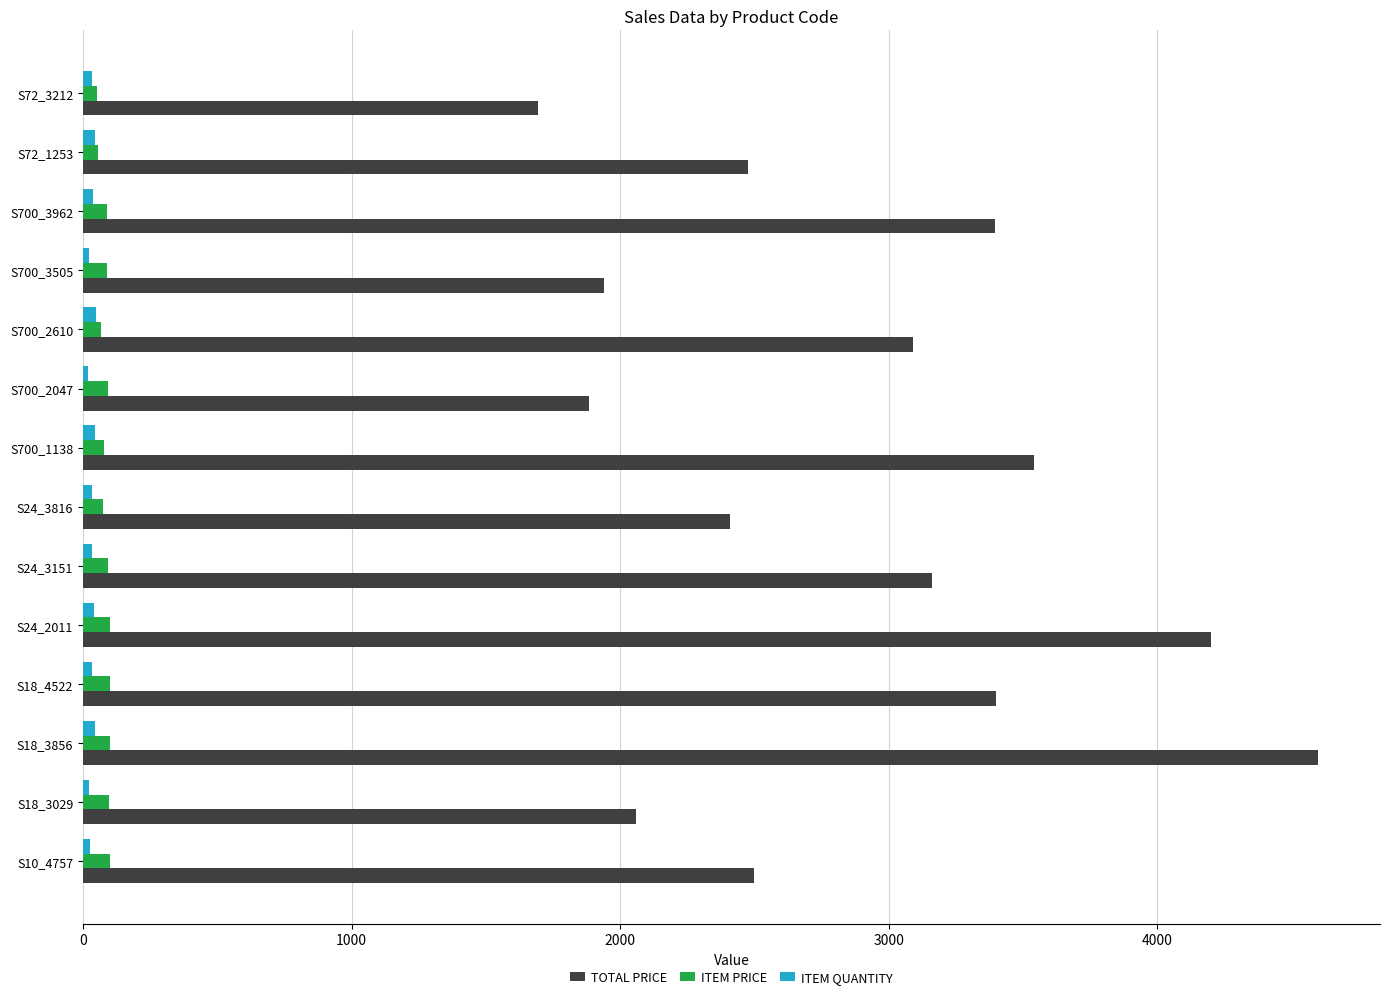

What is the average value of the TOTAL PRICE series?

2882.0